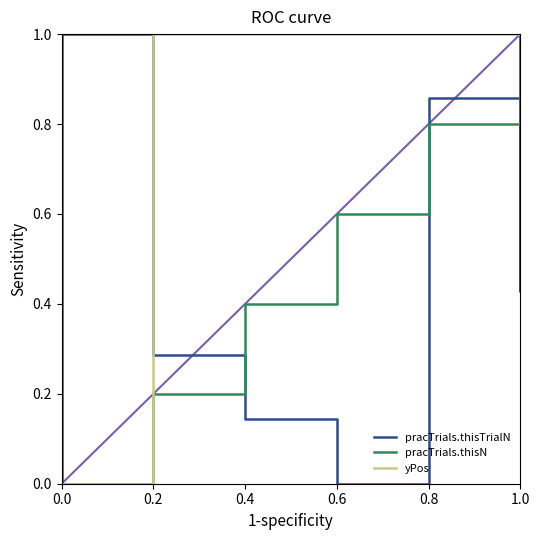

What is the difference between the maximum and second lowest values in the pracTrials.thisTrialN series?

1.0